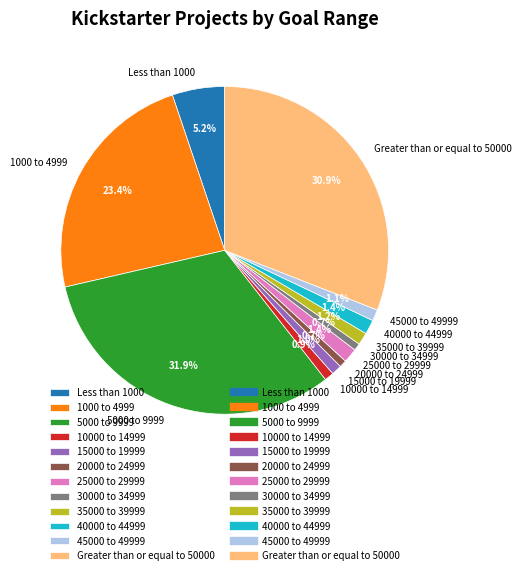

Between Greater than or equal to 50000 and 35000 to 39999, which is larger?

Greater than or equal to 50000